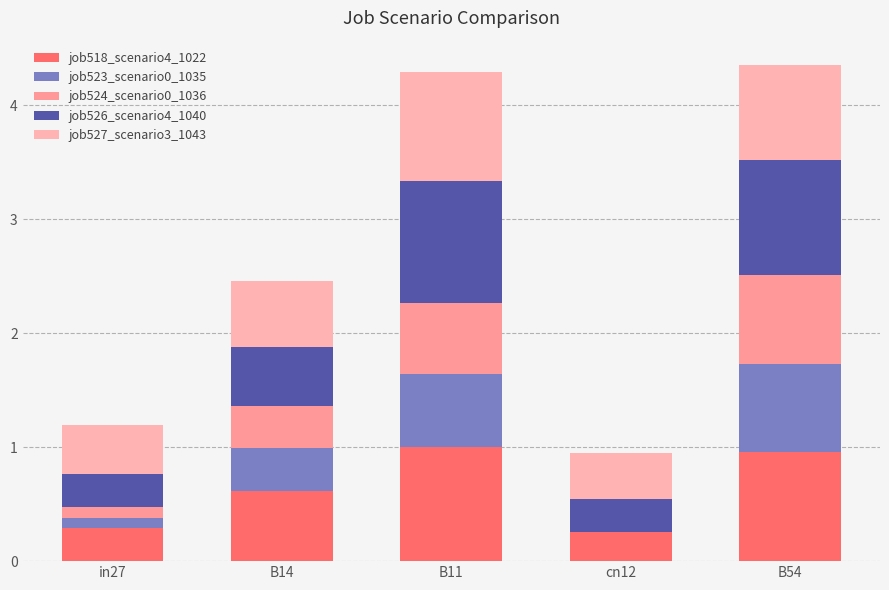

At B14, list the series in order from largest to smallest.

job518_scenario4_1022, job527_scenario3_1043, job526_scenario4_1040, job523_scenario0_1035, job524_scenario0_1036